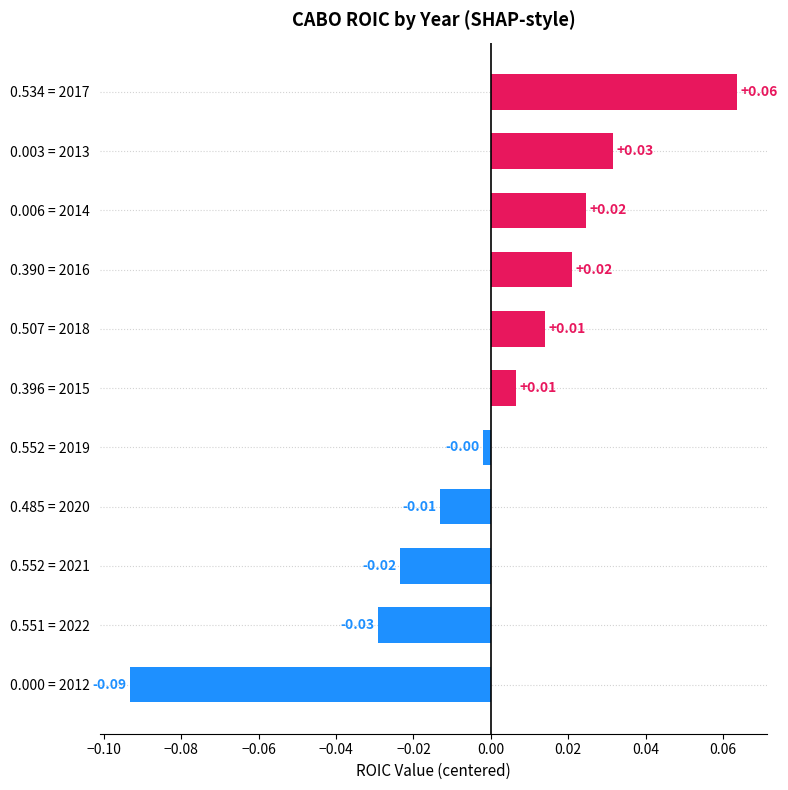

Between 0.534 = 2017 and 0.000 = 2012, which is larger?

0.534 = 2017